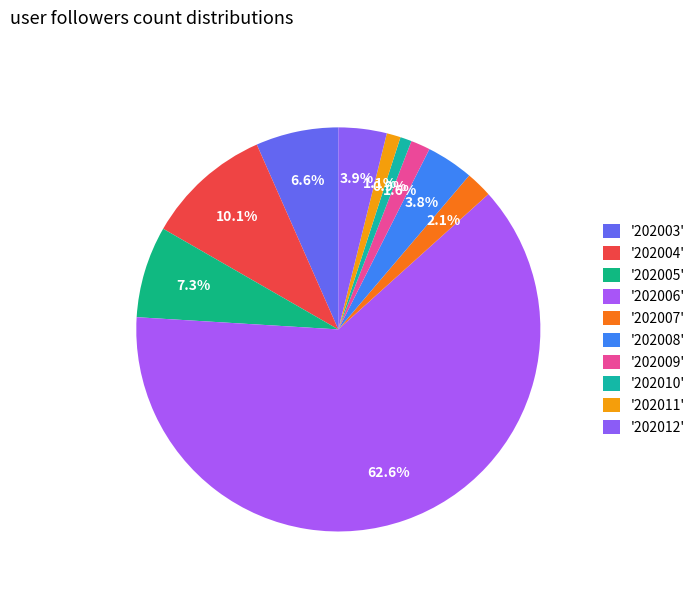

Does any single category account for the majority?

Yes